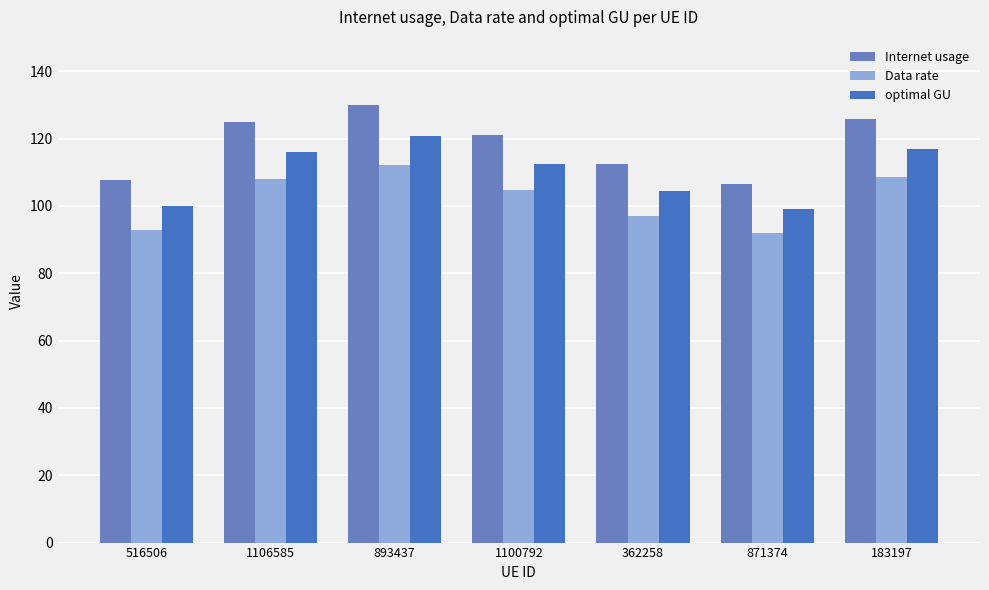

What is the highest value of the Internet usage series?

129.9